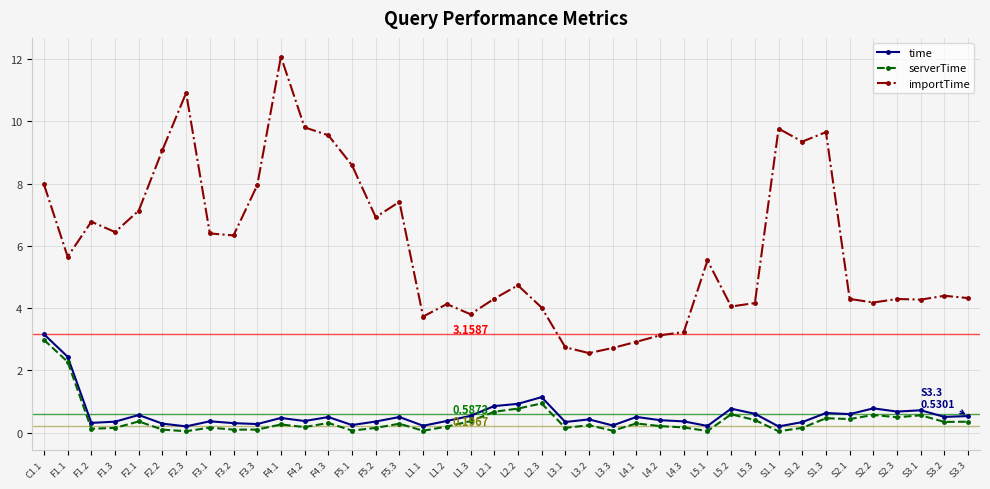

Which label corresponds to the largest value in the chart?

F4.1